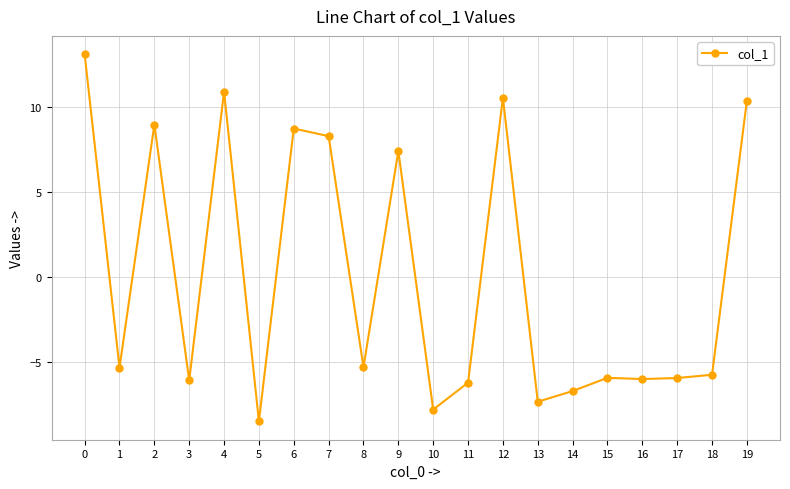

Where is the data nearest to the value 2?

9